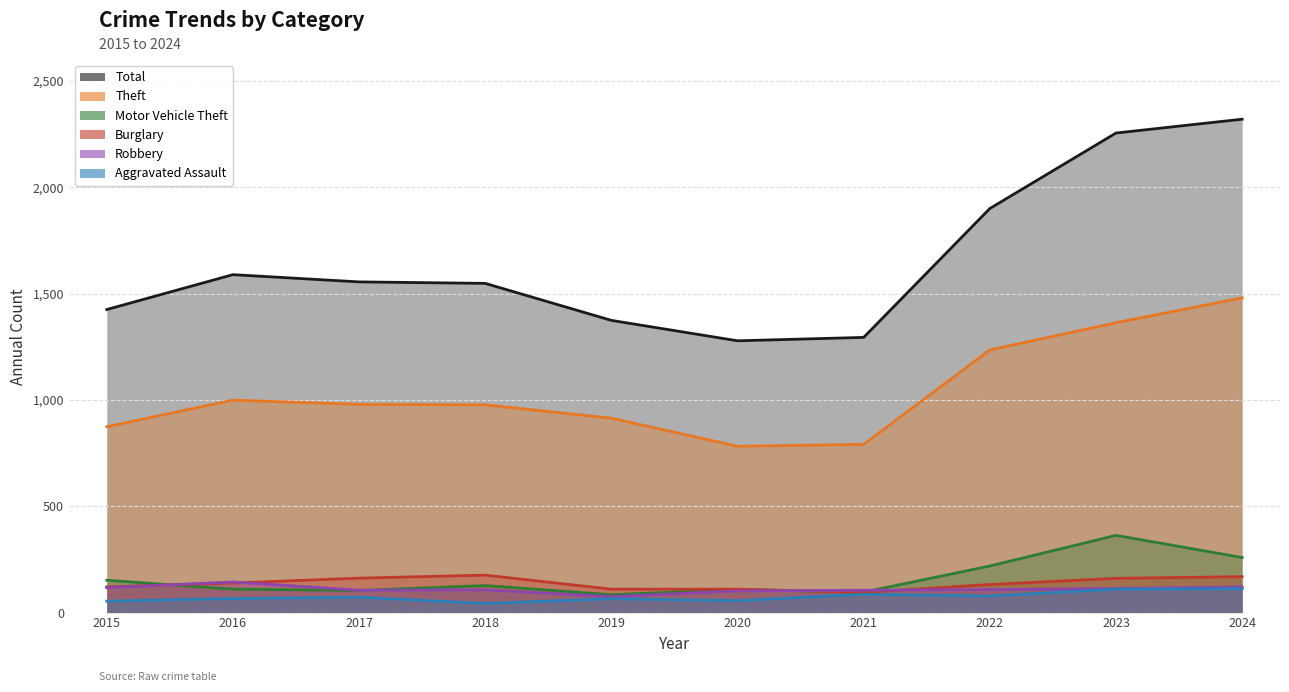

Read the Theft value at 2015.

874